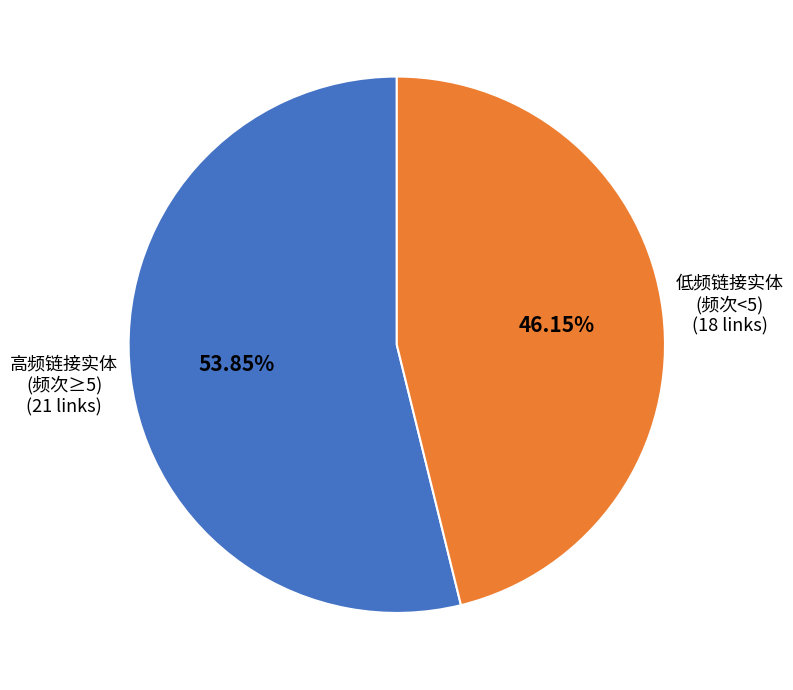

Is there a majority slice in this chart?

Yes